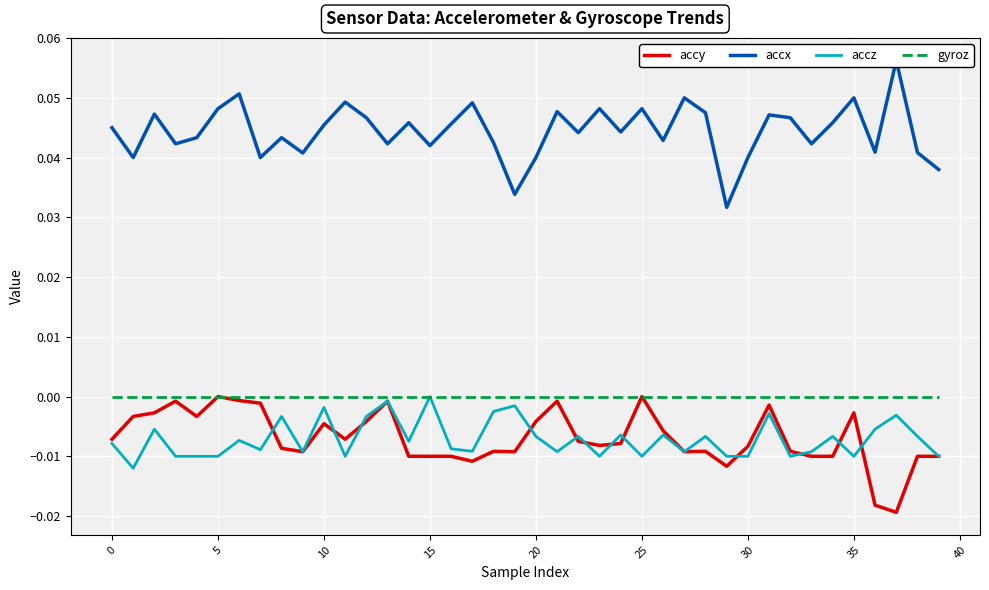

Is it true that accy equals -0.0 at 0?

False